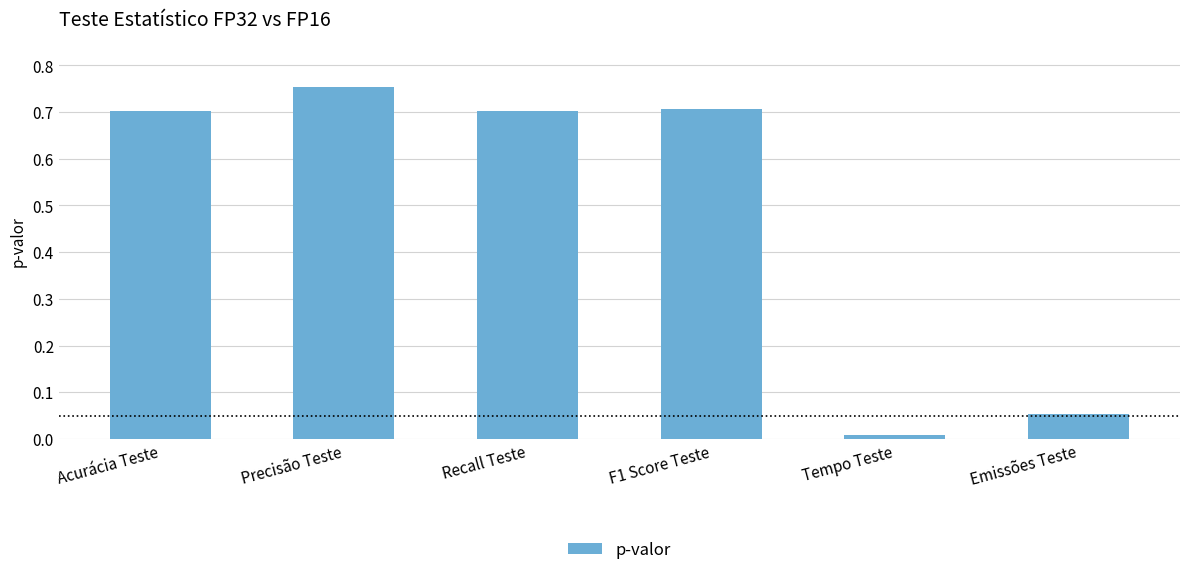

Which category has the highest value across all series?

Precisão Teste